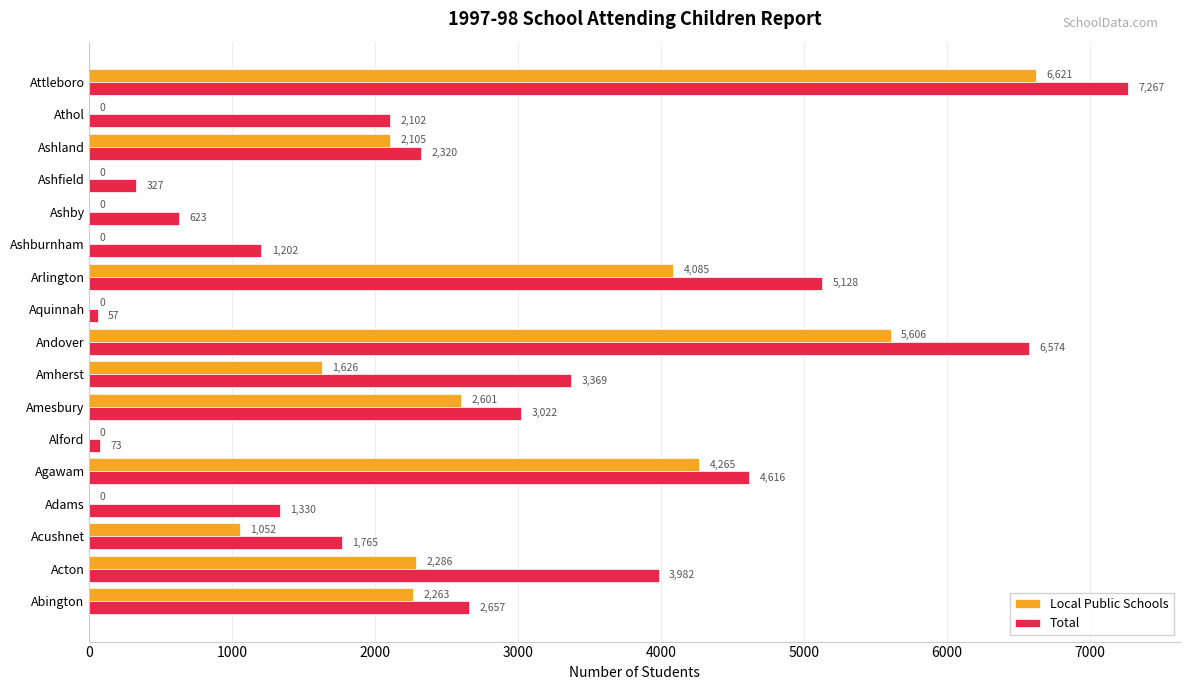

What are all the series names shown in the legend?

Local Public Schools, Total